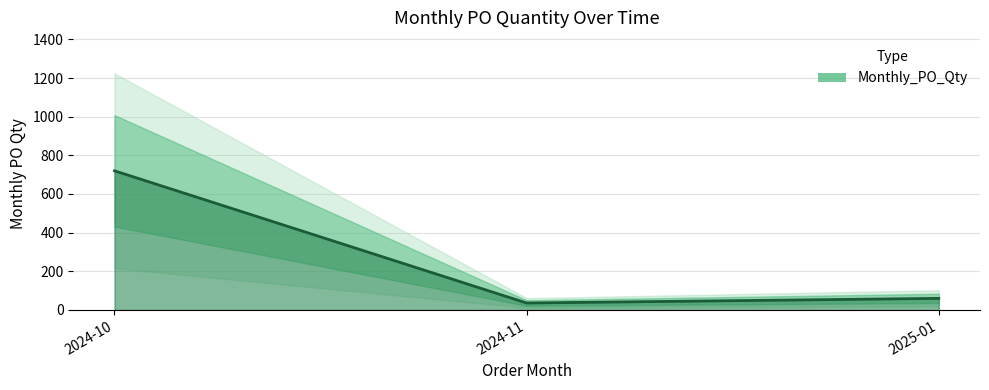

Reading left to right, what are all the values shown in this chart?

2024-10=720	2024-11=36	2025-01=60